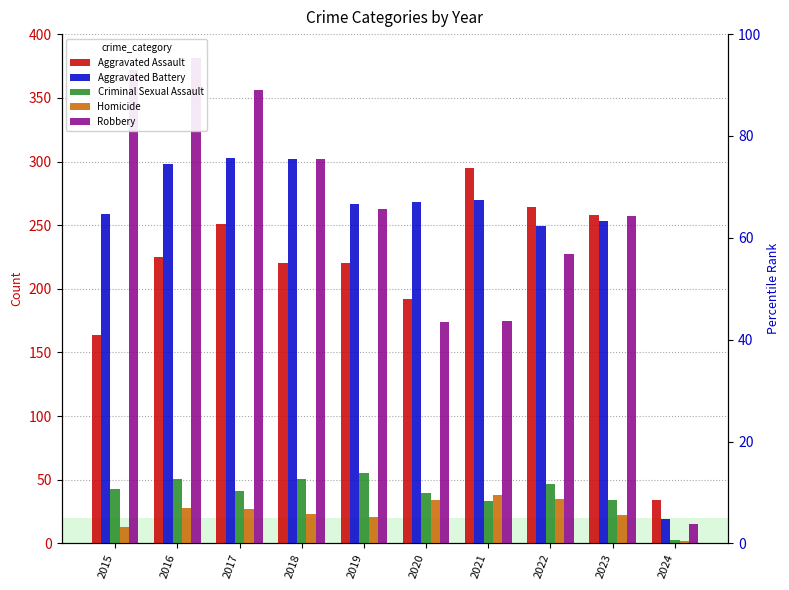

Where does the Criminal Sexual Assault series first go above 43?

2016